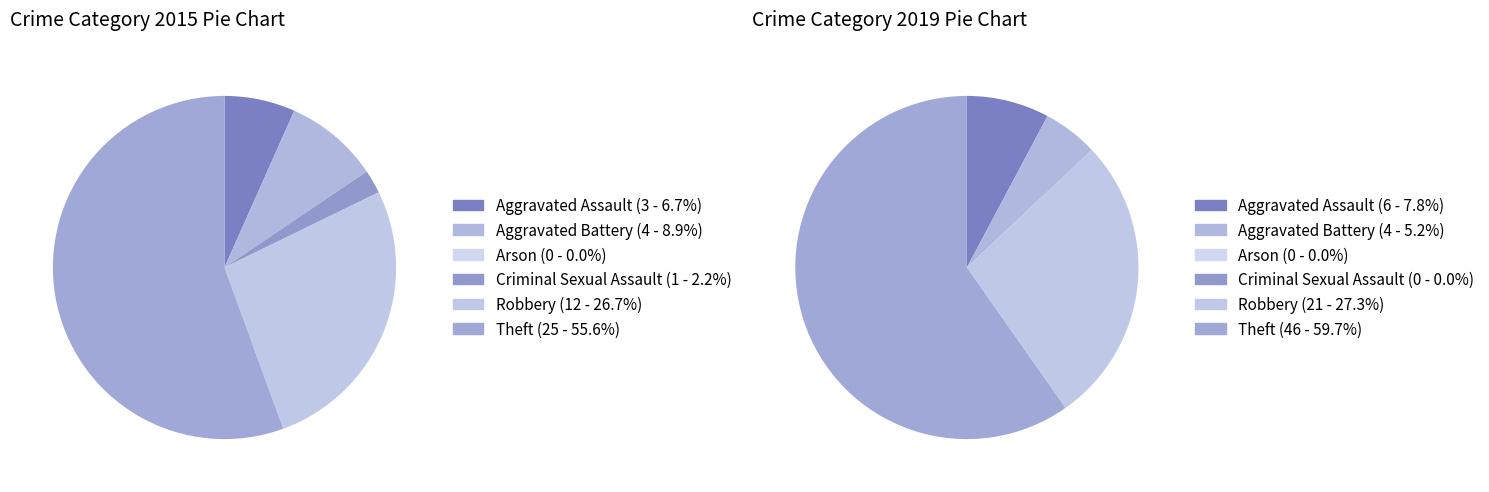

How much of the chart is everything except 4?

73.3%